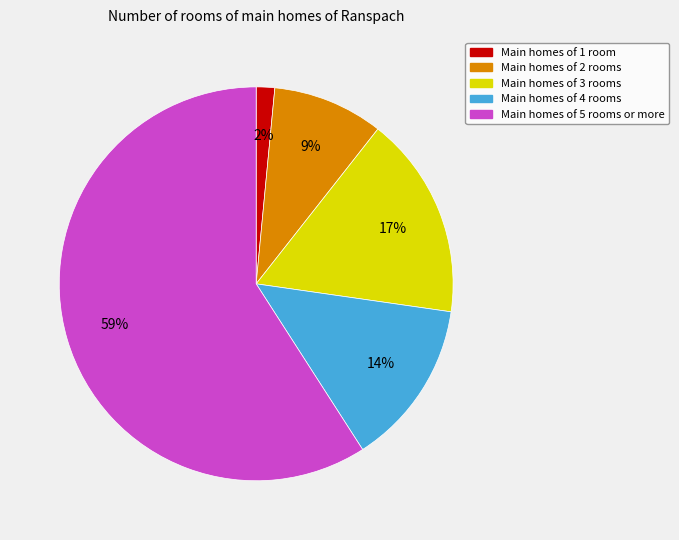

Do Main homes of 2 rooms and Main homes of 3 rooms together represent more than half of the pie?

No